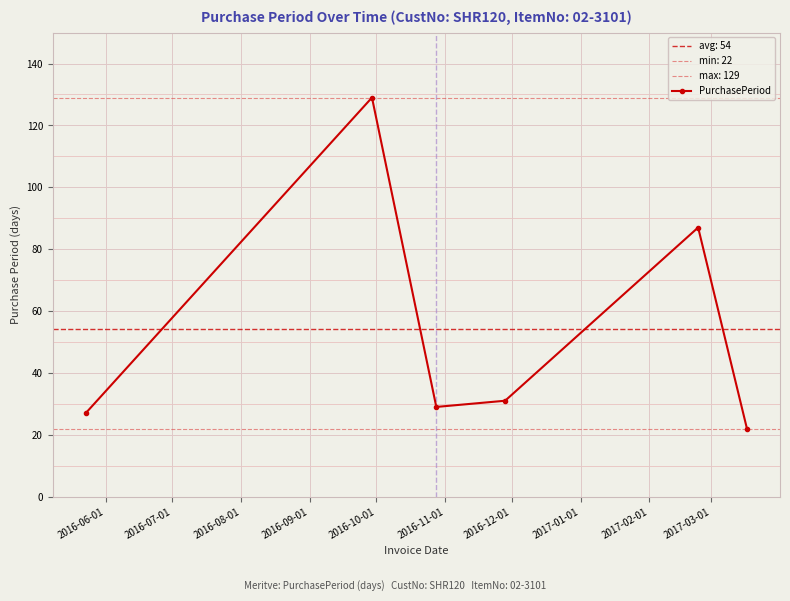

How many lines are shown in the chart?

1